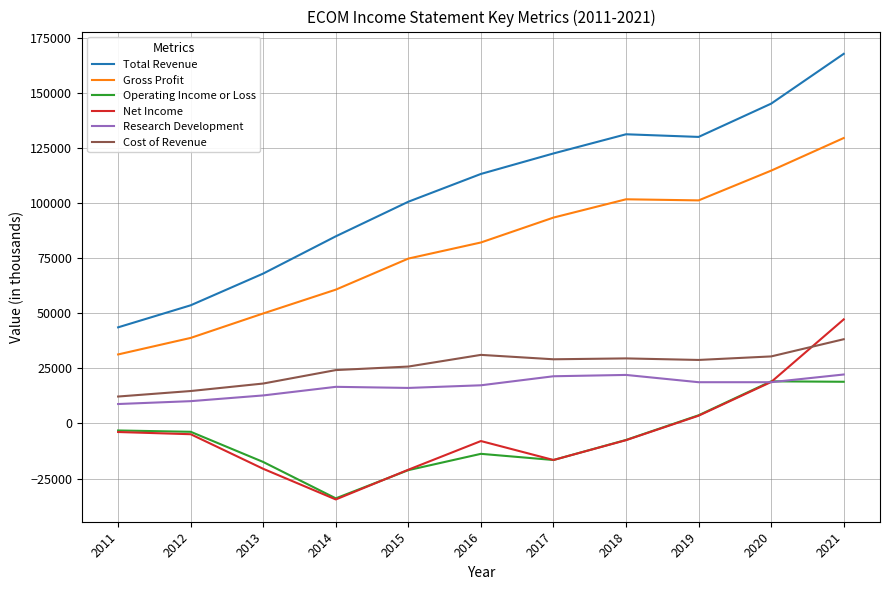

What is the sum of all Gross Profit values?

878100